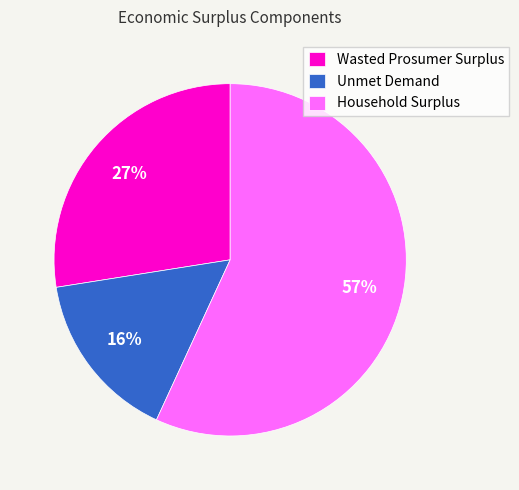

Which slice is the largest?

Household Surplus